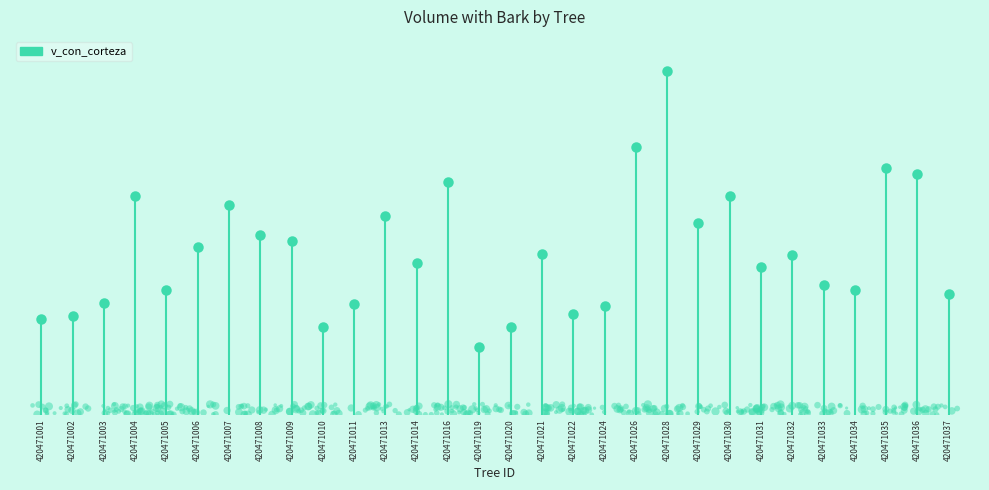

What is the change in value from 420471005 to 420471029?

+382.2